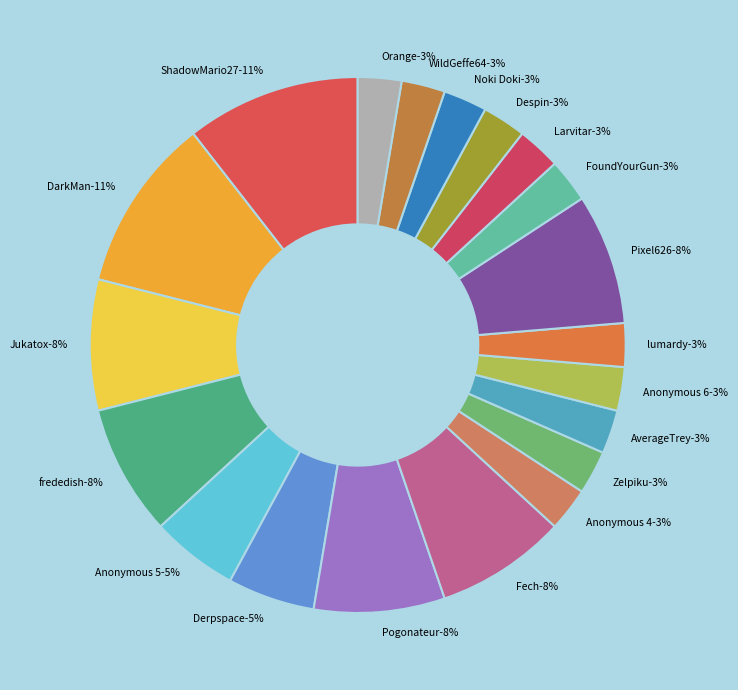

Rank the categories by value from highest to lowest.

ShadowMario27, DarkMan, Jukatox, frededish, Pogonateur, Fech, Pixel626, Anonymous 5, Derpspace, Anonymous 4, Zelpiku, AverageTrey, Anonymous 6, lumardy, FoundYourGun, Larvitar, Despin, Noki Doki, WildGeffe64, Orange